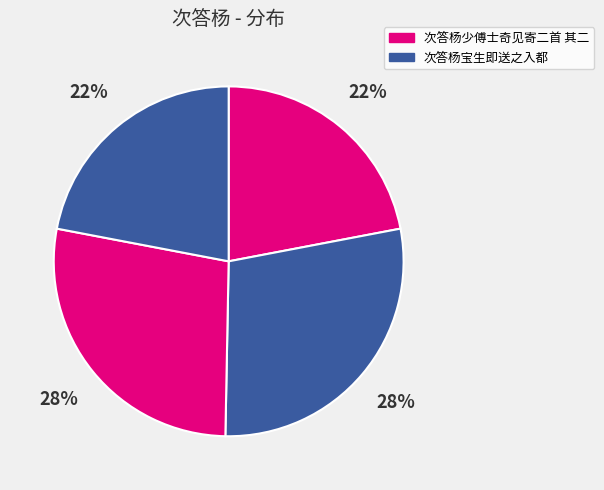

How many segments does this pie chart have?

4